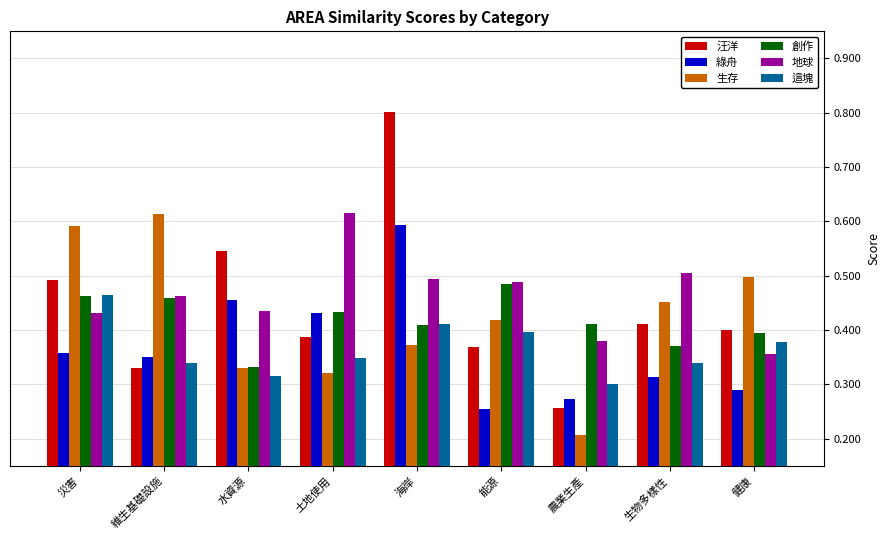

What is the sum of all 綠舟 values?

3.3